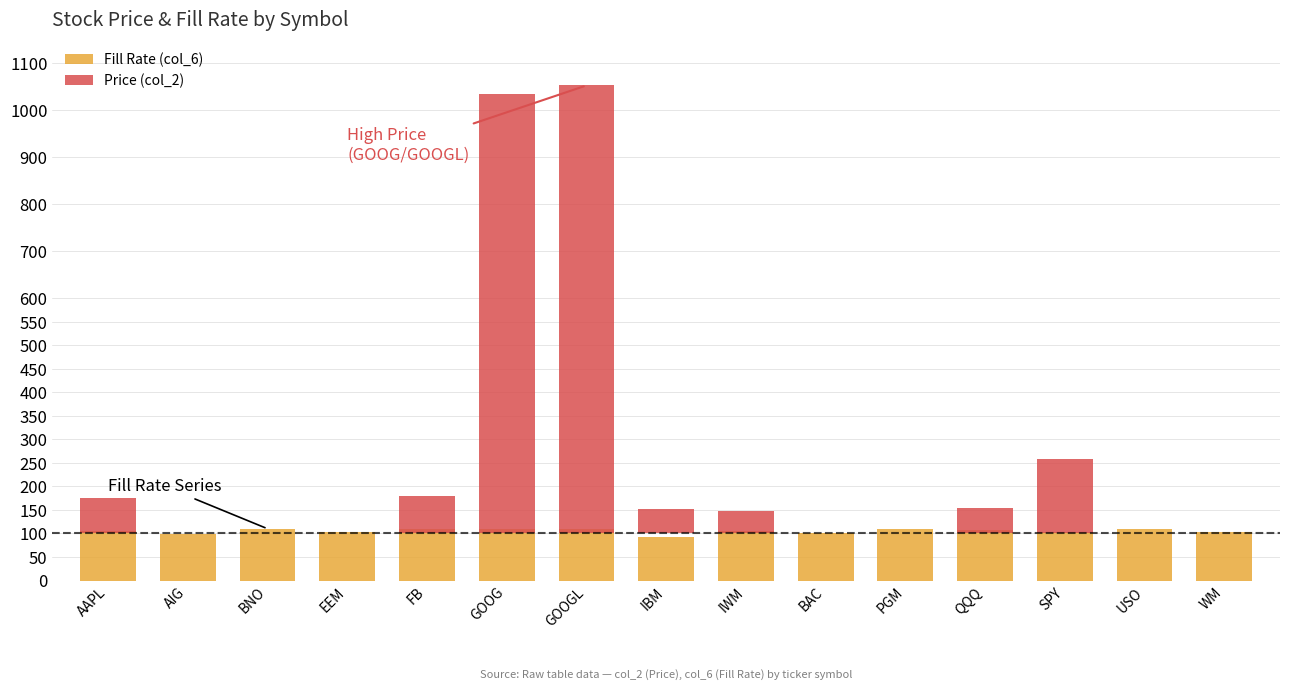

Which series has the largest range (max minus min)?

Price (col_2)